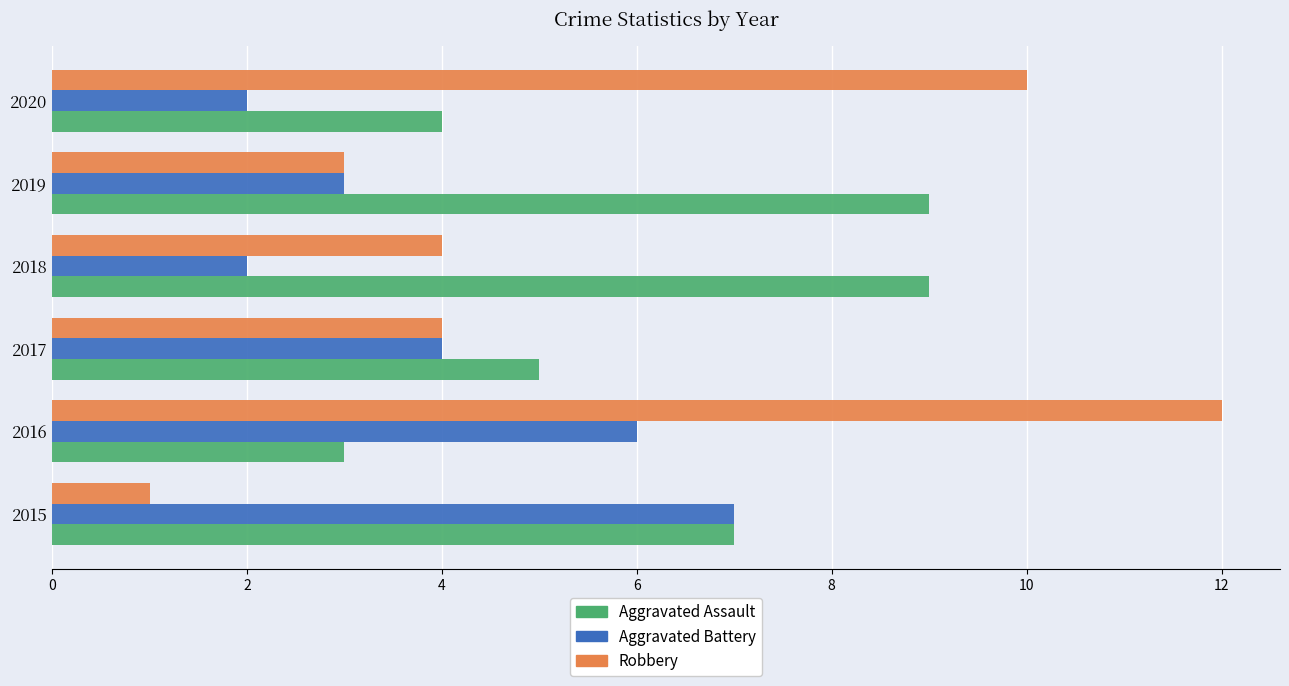

What is the average value of the Aggravated Assault series?

6